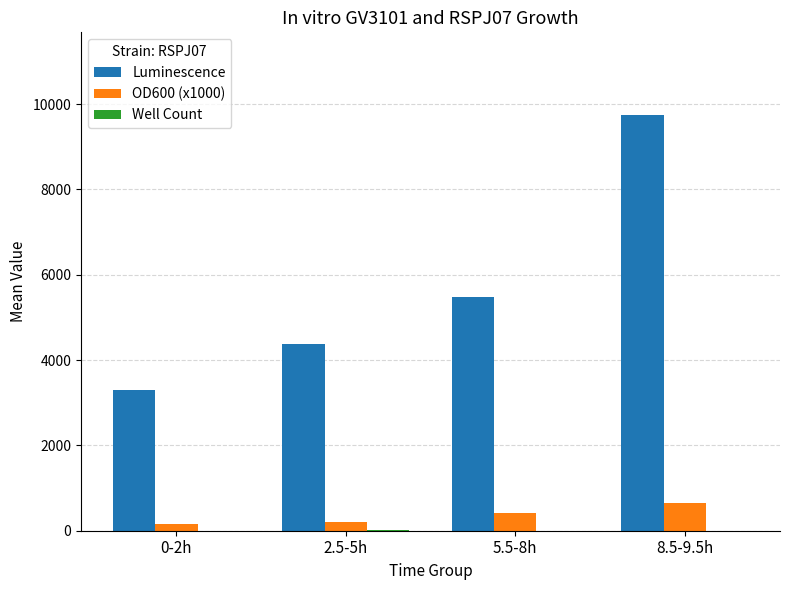

What is the sum of all Luminescence values?

22905